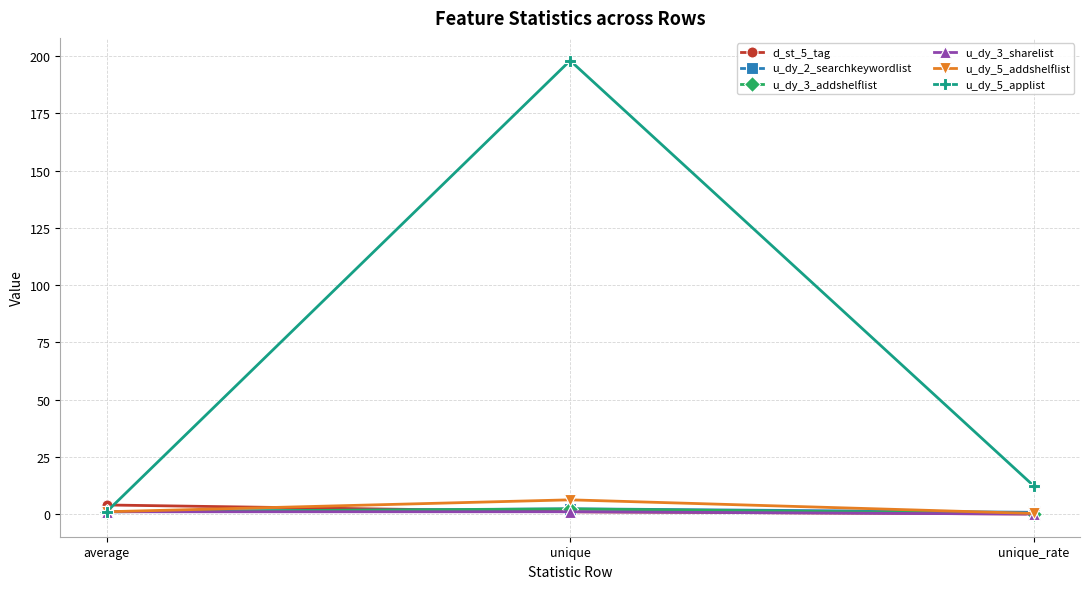

What is the label of the 3rd point from the right?

average